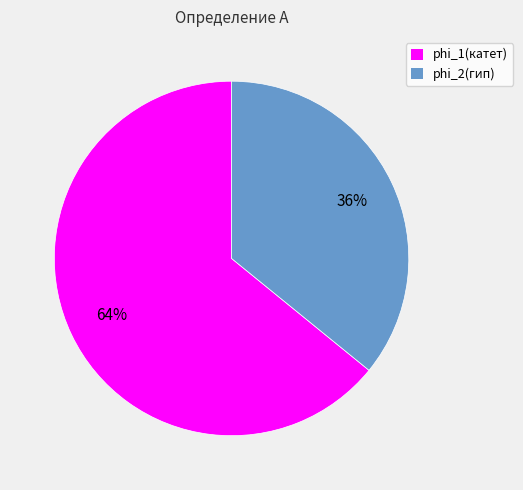

Which category has the biggest portion of the pie?

phi_1(катет)